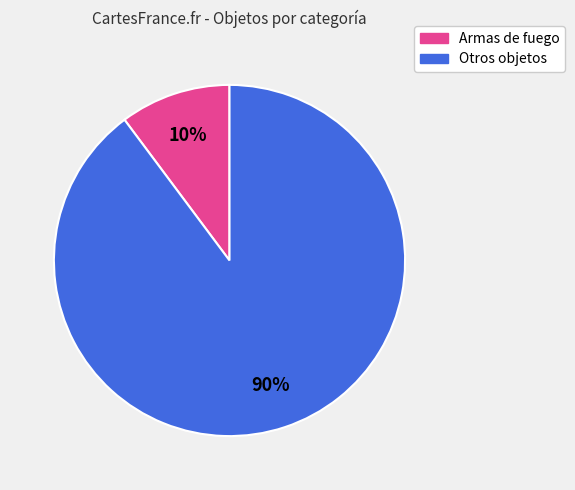

Is there any slice that represents more than half of the pie?

Yes